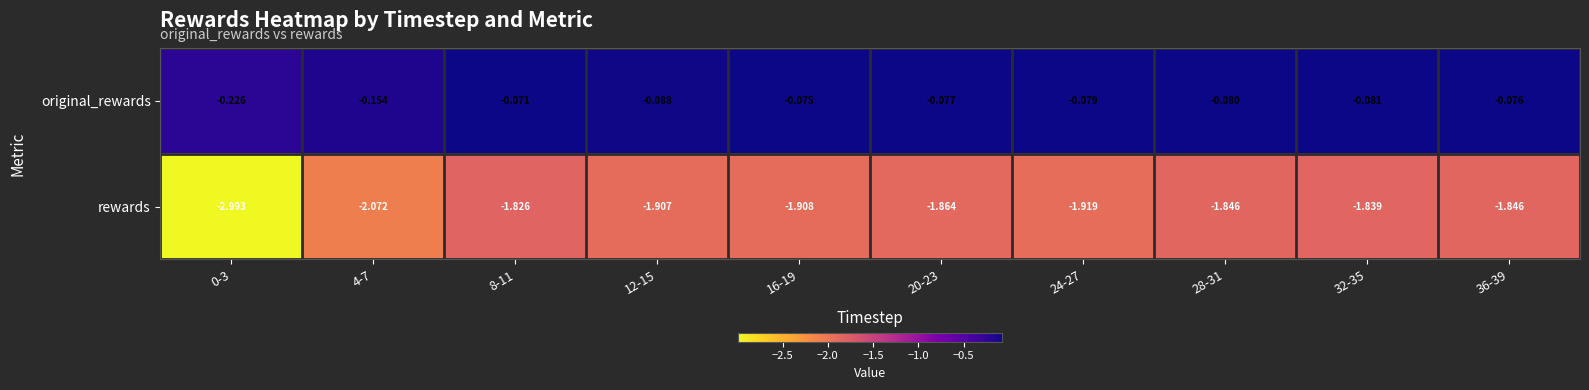

List the series in order of their peak value, lowest first.

rewards, original_rewards